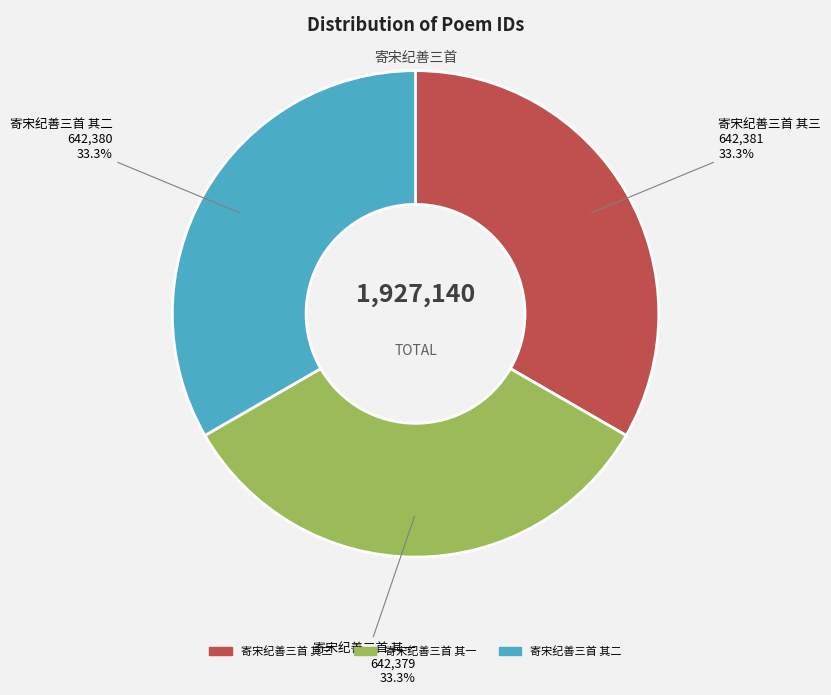

How much of the chart is everything except 寄宋纪善三首 其三?

66.7%